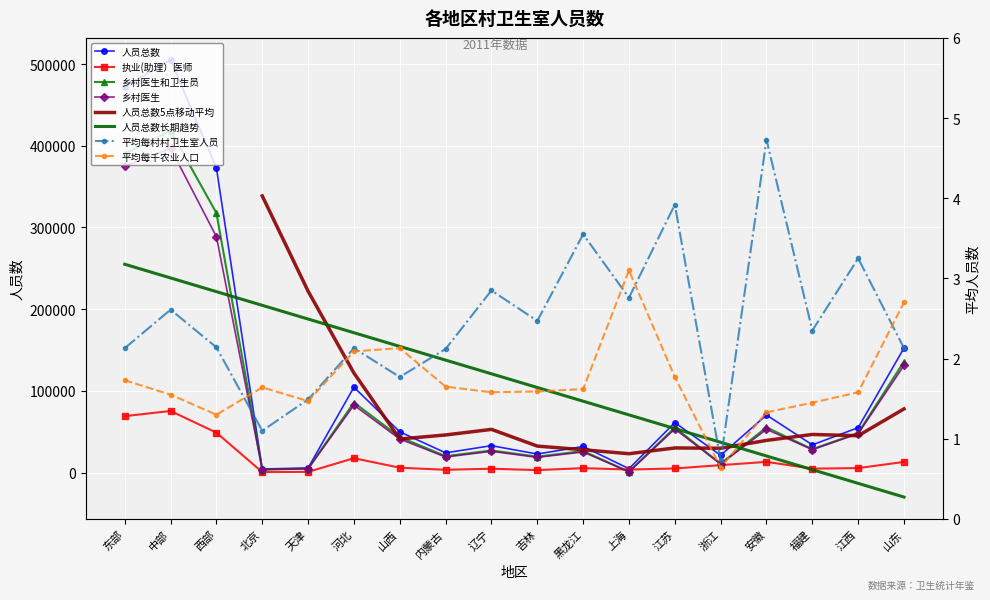

True or false: 人员总数 and 执业(助理）医师 intersect in this chart.

False